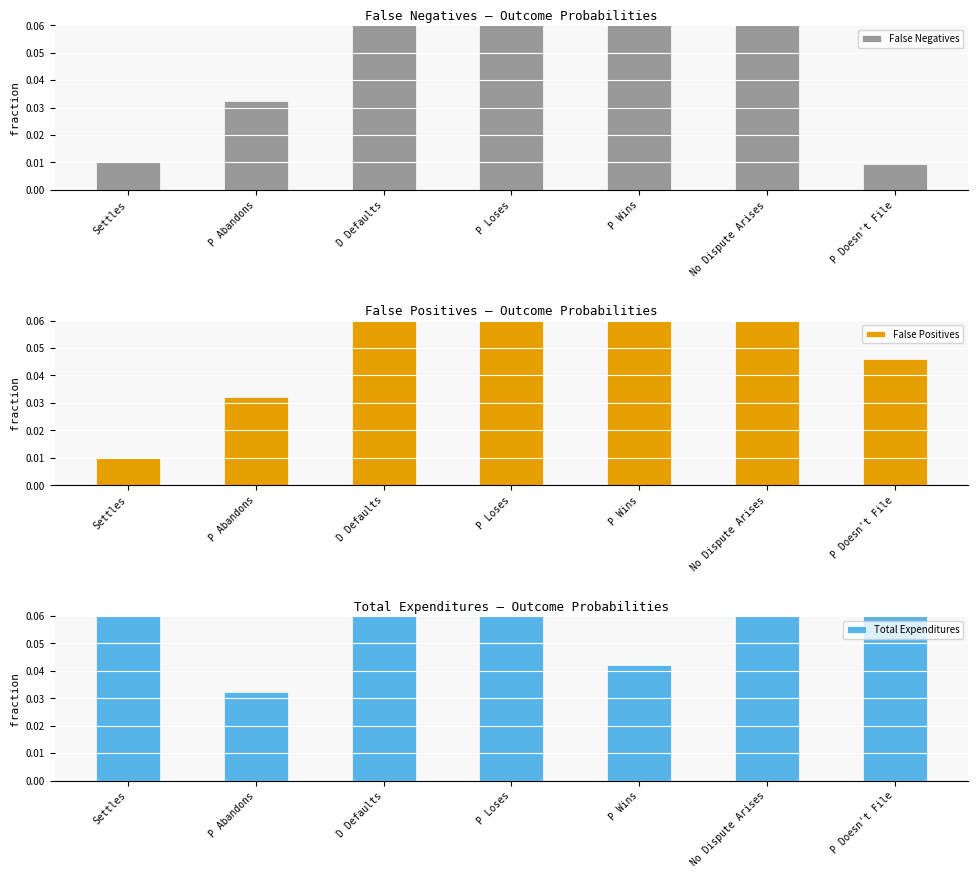

What is the average value of the Total Expenditures series?

0.1